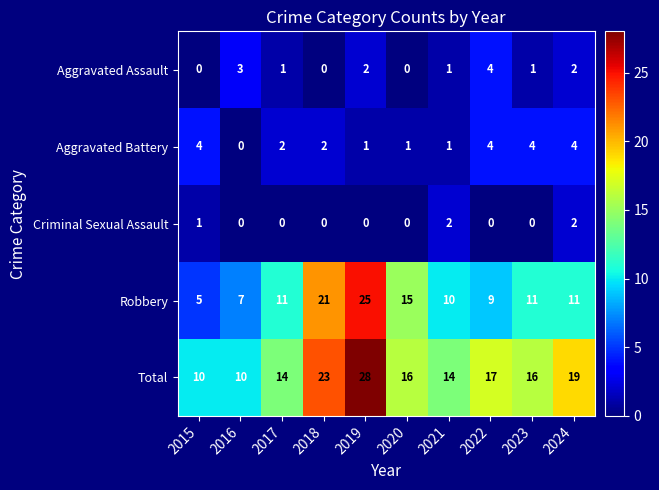

At 2015, list the series in order from smallest to largest.

Aggravated Assault, Criminal Sexual Assault, Aggravated Battery, Robbery, Total